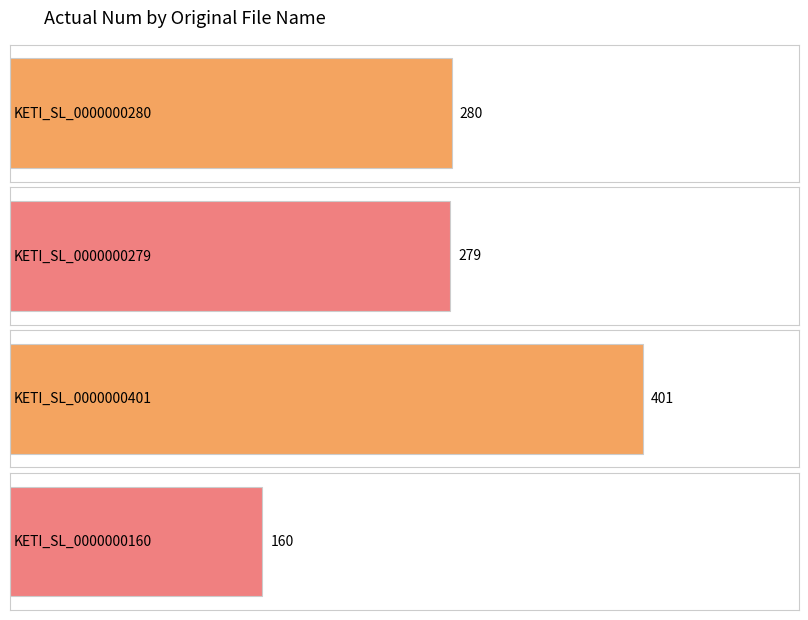

The value at KETI_SL_0000000160 is 160. True or false?

True